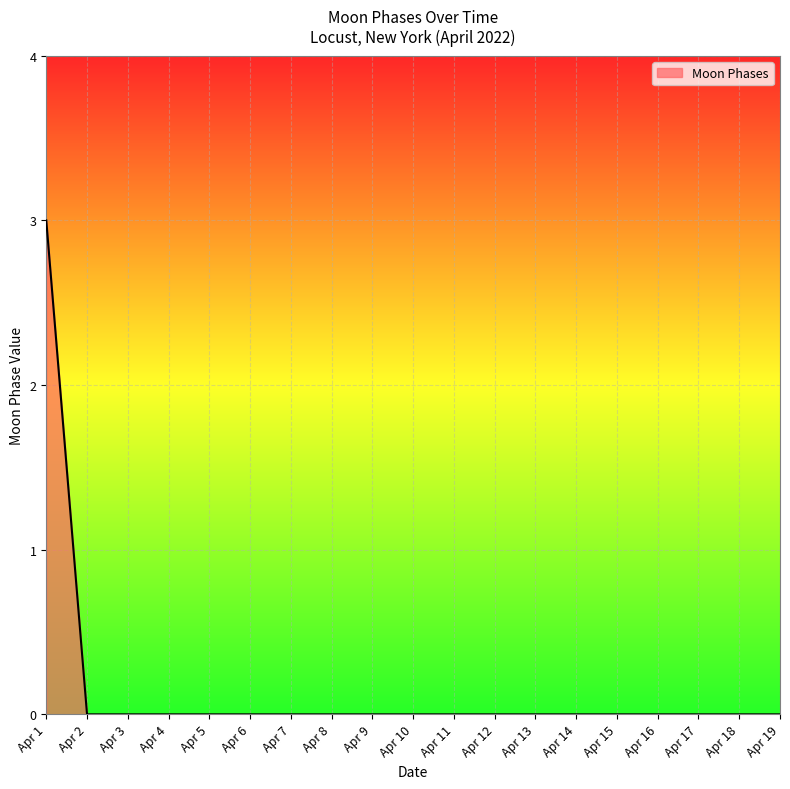

True or false: the data shows 0 at Apr 6.

True